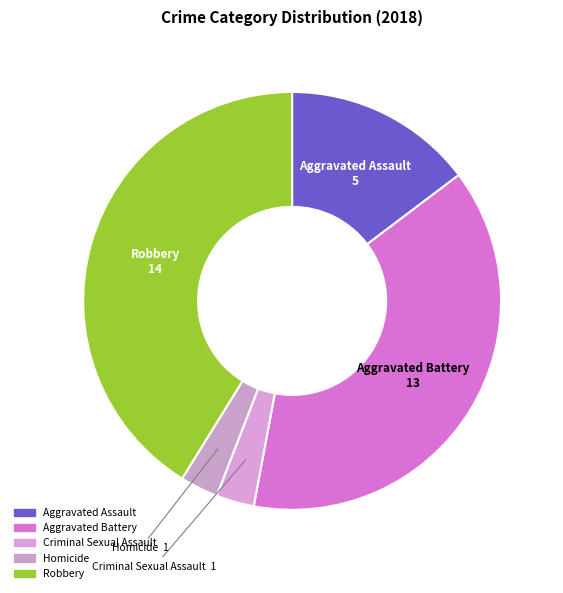

Does any single category account for the majority?

No